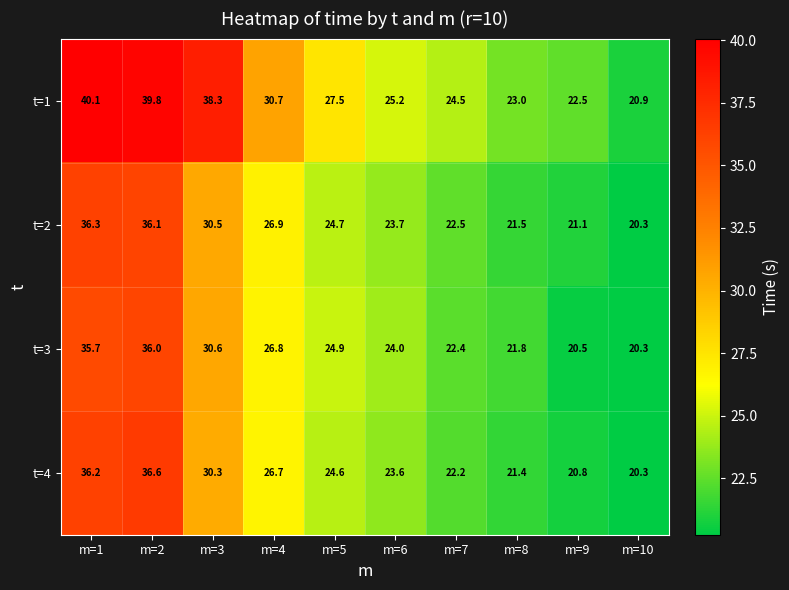

What is the difference between the highest and lowest values at m=2?

3.8